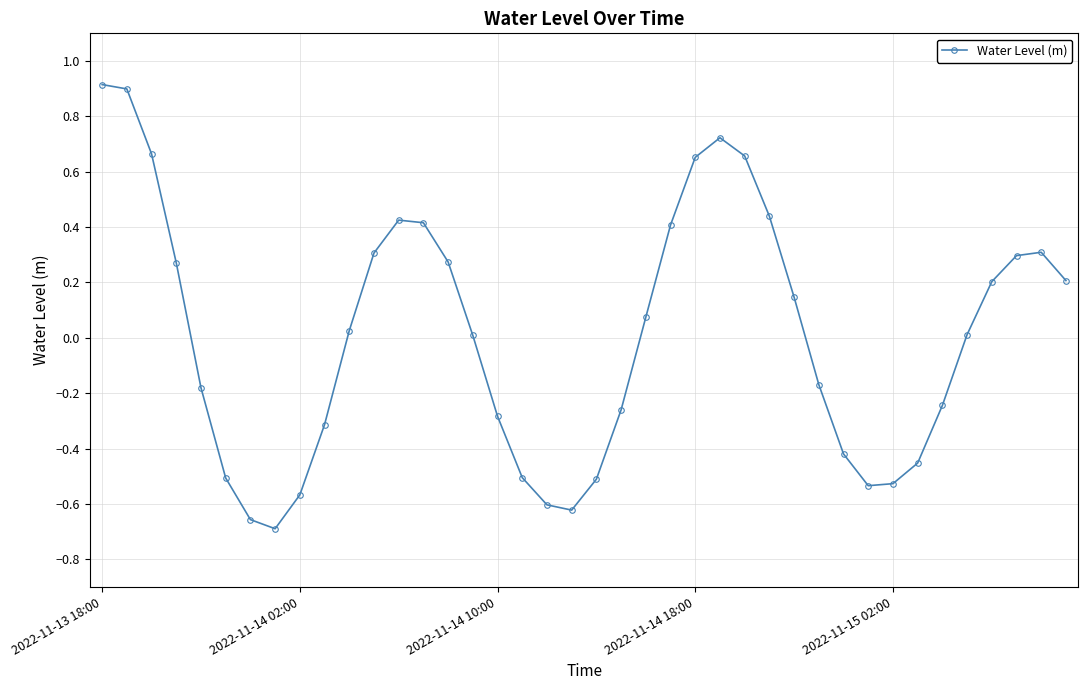

What is the difference between the maximum and minimum values?

1.6